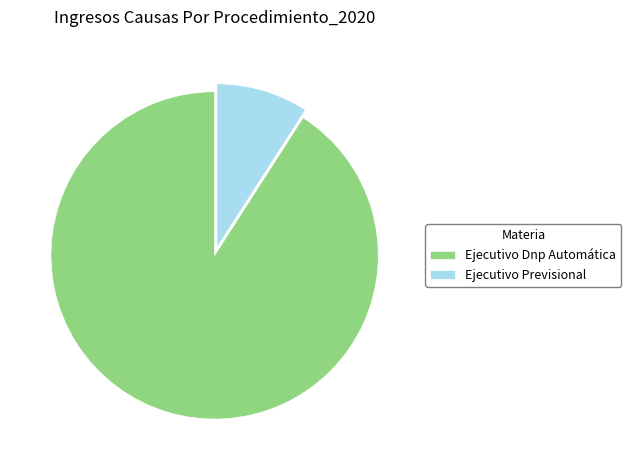

What is the ratio of the value at Ejecutivo Previsional to the value at Ejecutivo Dnp Automática?

0.1